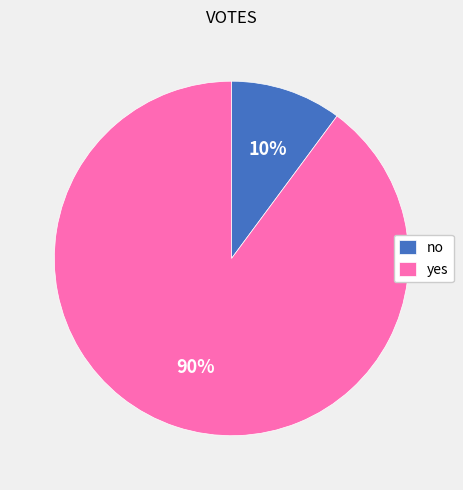

True or false: yes accounts for 96% of the total.

False